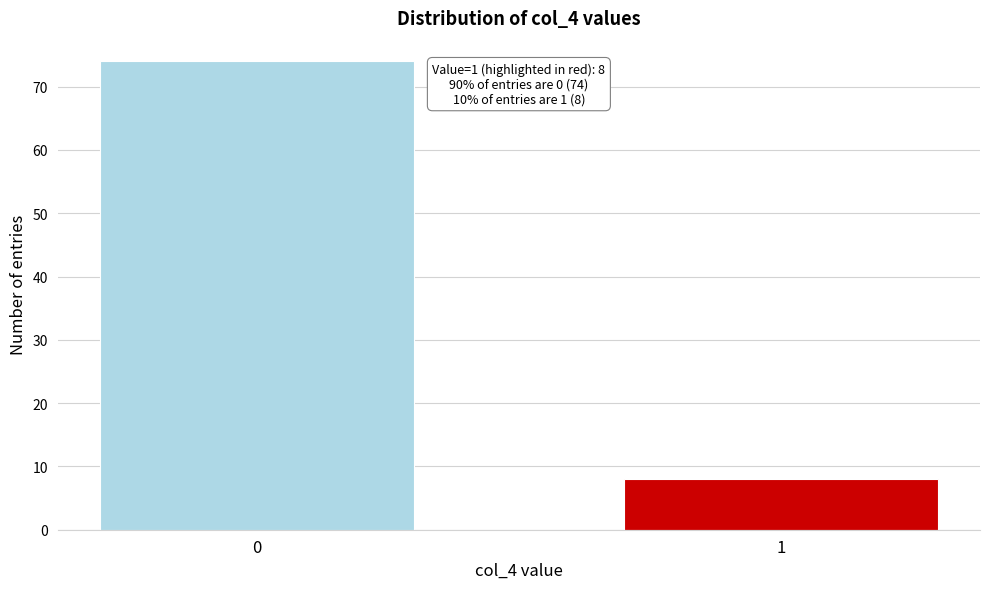

Reading right to left, extract all data points from this chart.

8	74